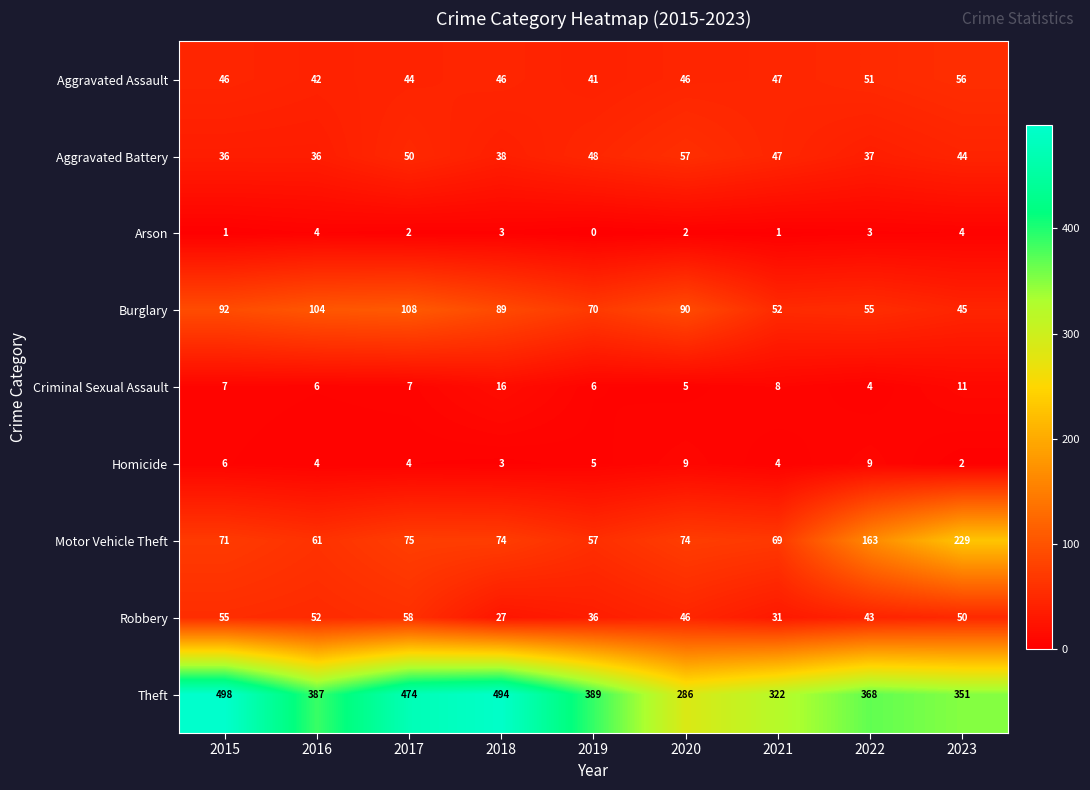

At which category is the sum across all series the highest?

2017